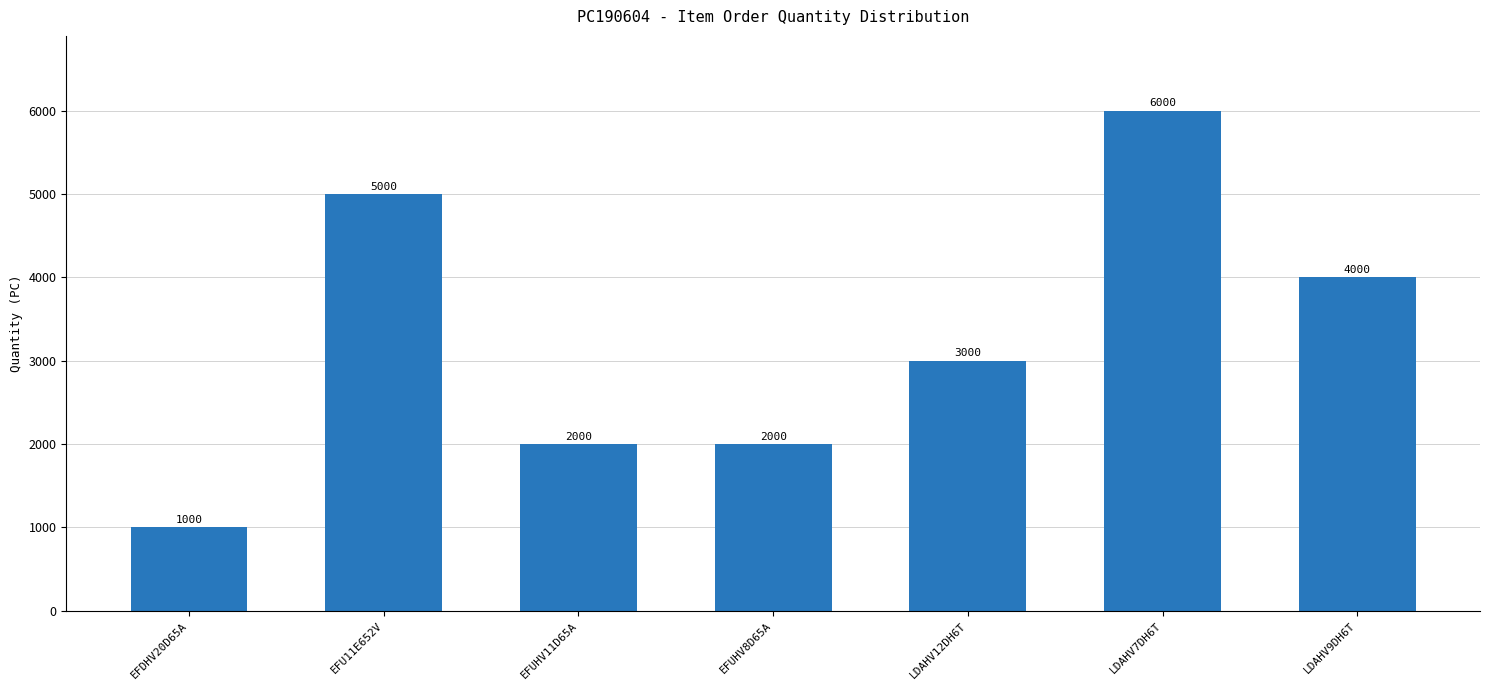

At which label is the value closest to 3500?

LDAHV12DH6T